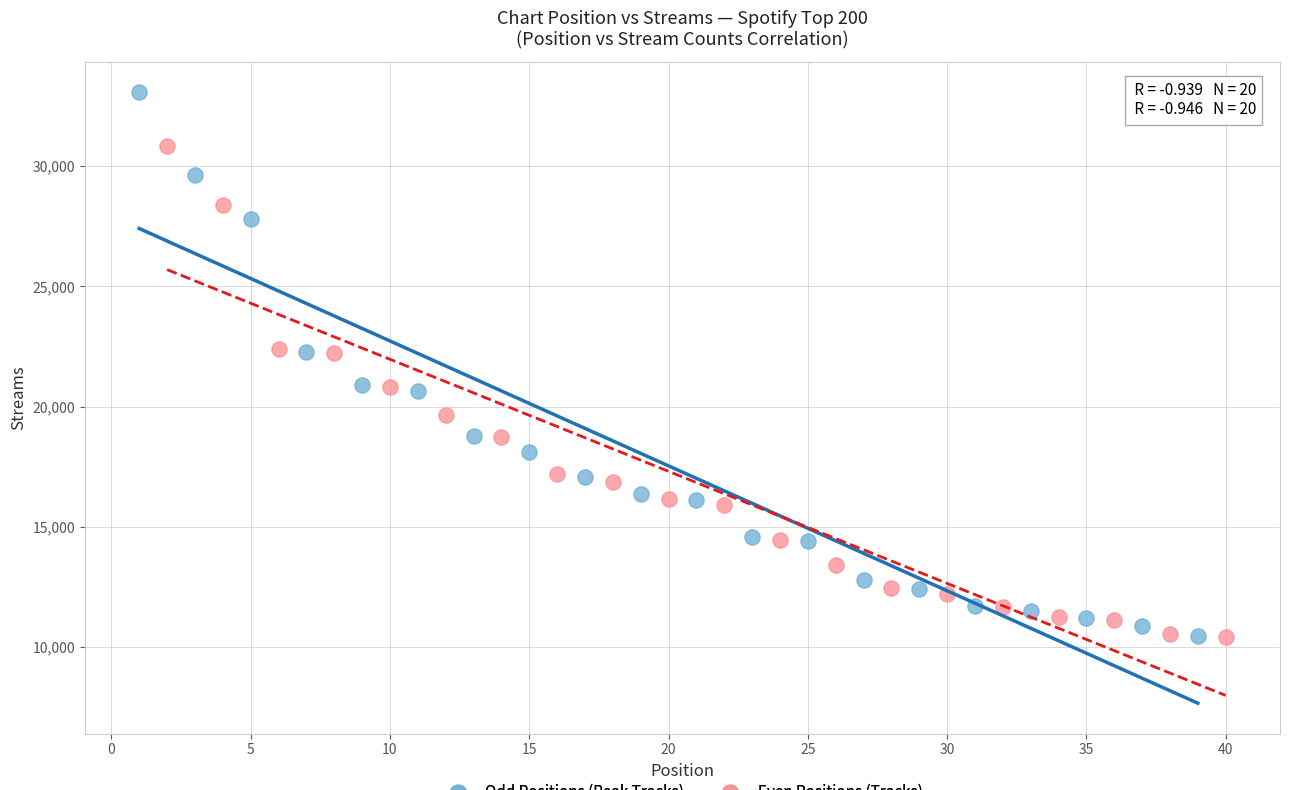

Which series has the largest Y range (max minus min)?

Odd Positions (Peak Tracks)